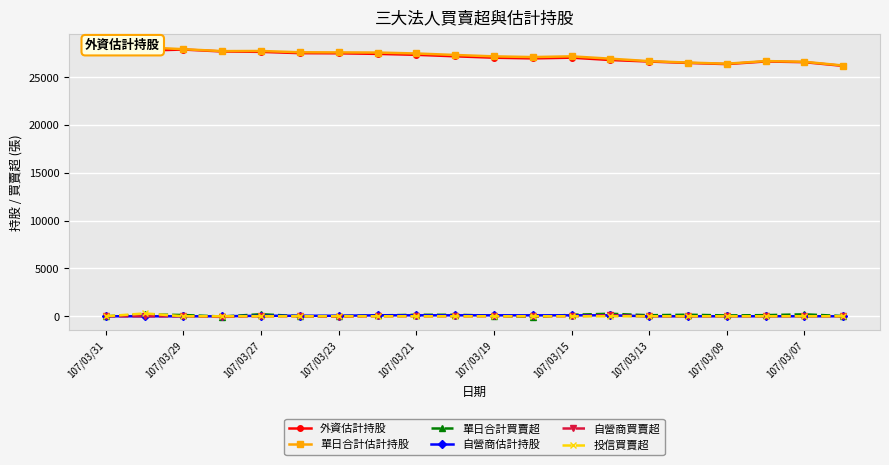

How many interior local valleys does the 投信買賣超 series have?

1